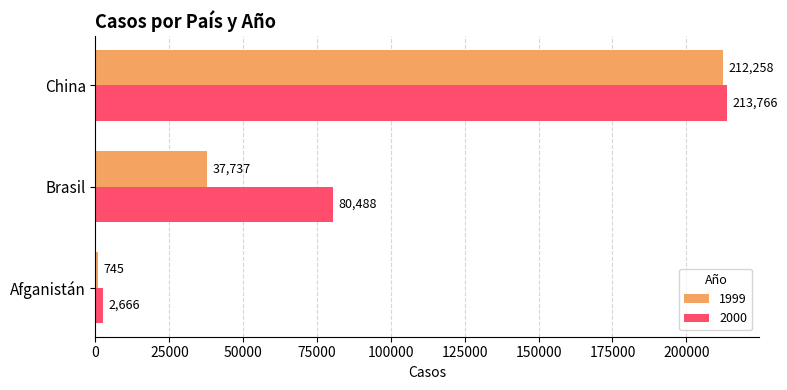

Which series has the largest total across all categories?

2000